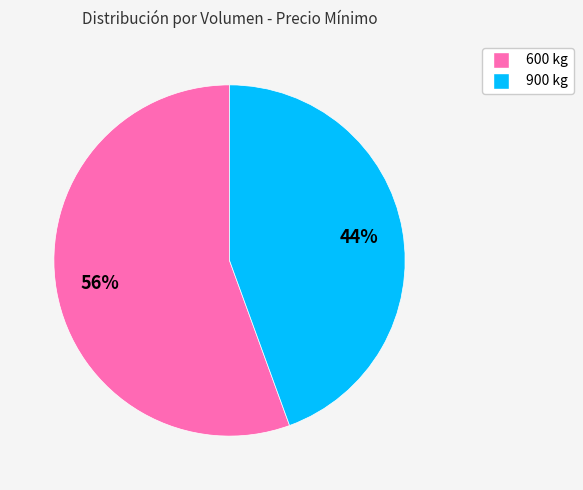

Between 900 kg and 600 kg, which is larger?

600 kg